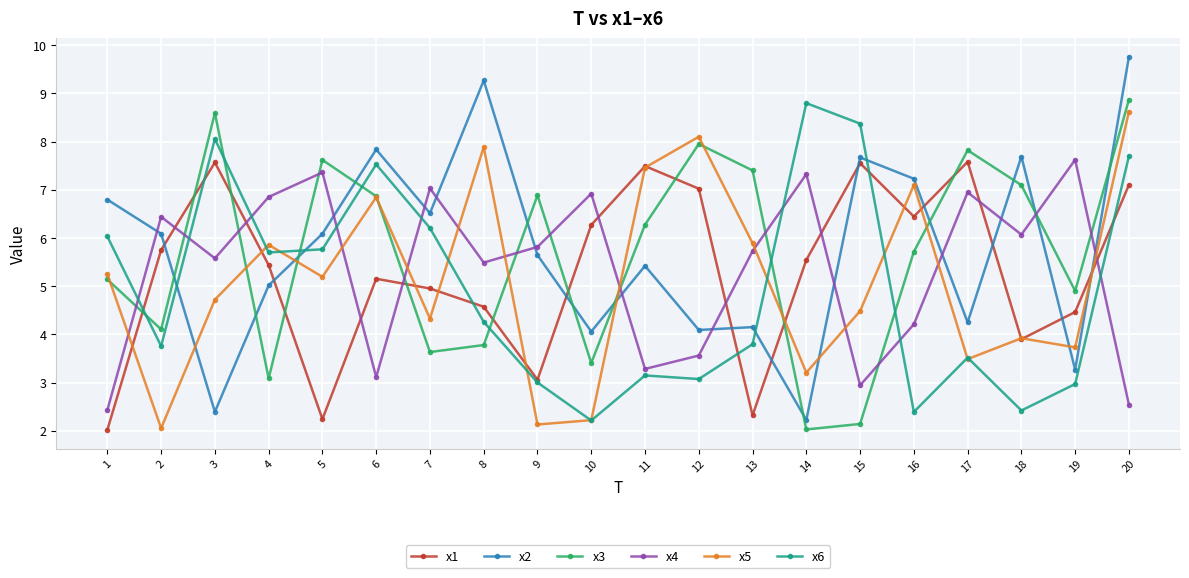

Which series has the largest total across all categories?

x2